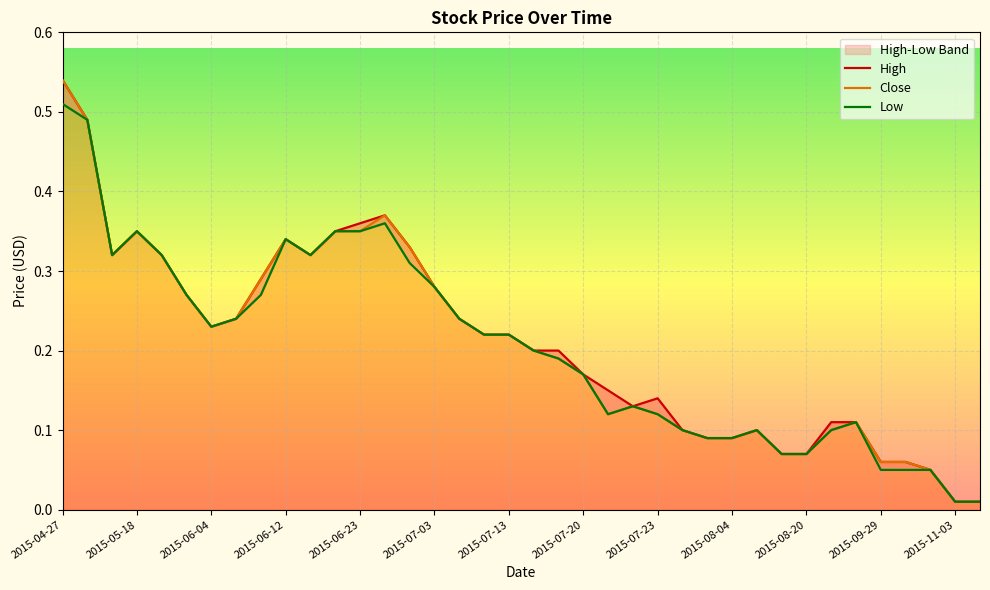

What is the total value across all series at 16?

0.7